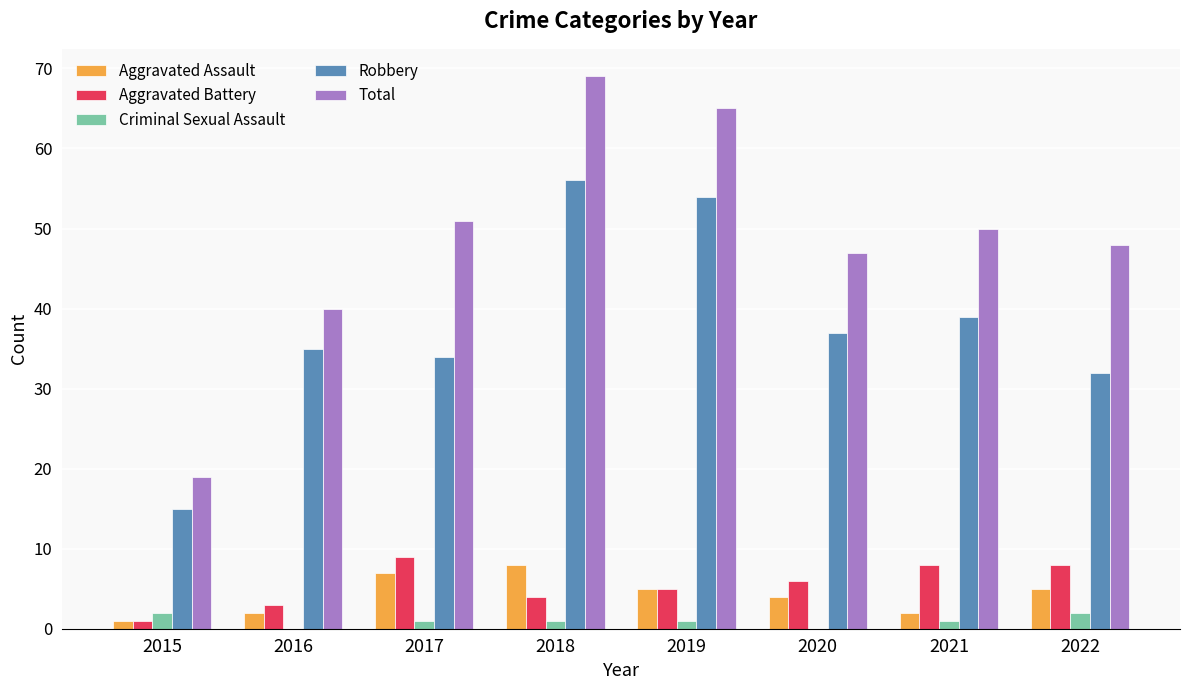

What is the highest value of the Total series?

69